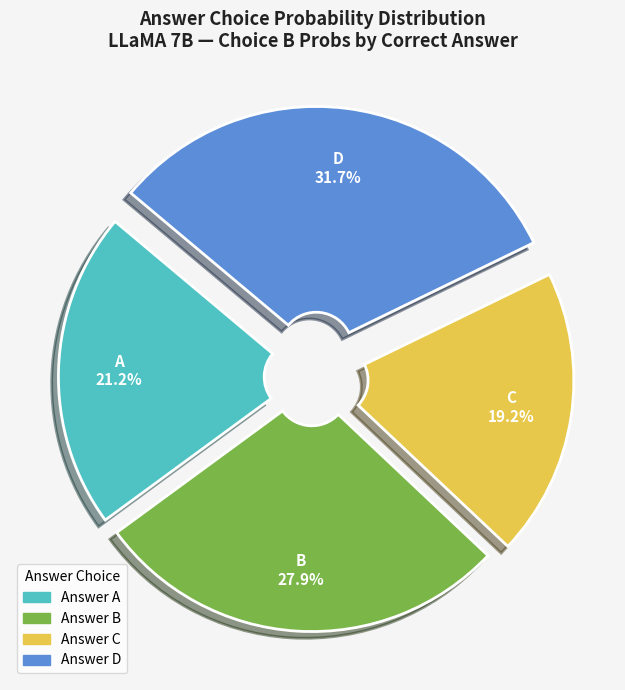

Is there a majority slice in this chart?

No